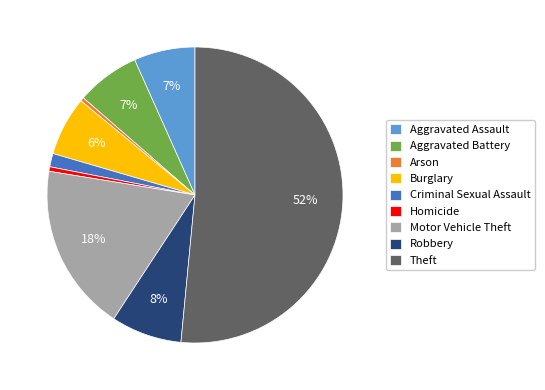

To the nearest percent, what percentage of the pie is Motor Vehicle Theft?

18%